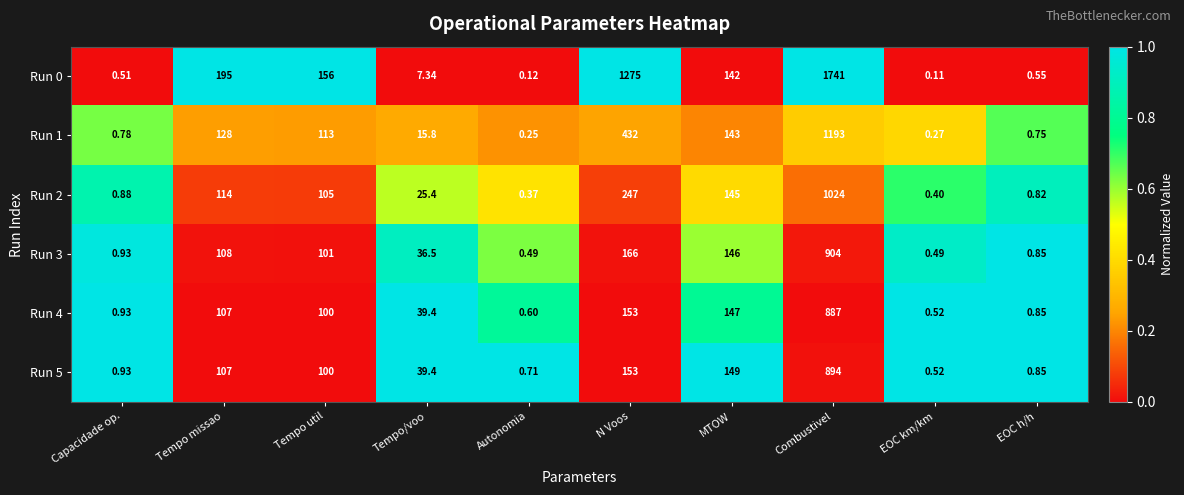

Where does the Run 4 series first go above 100?

Tempo missao